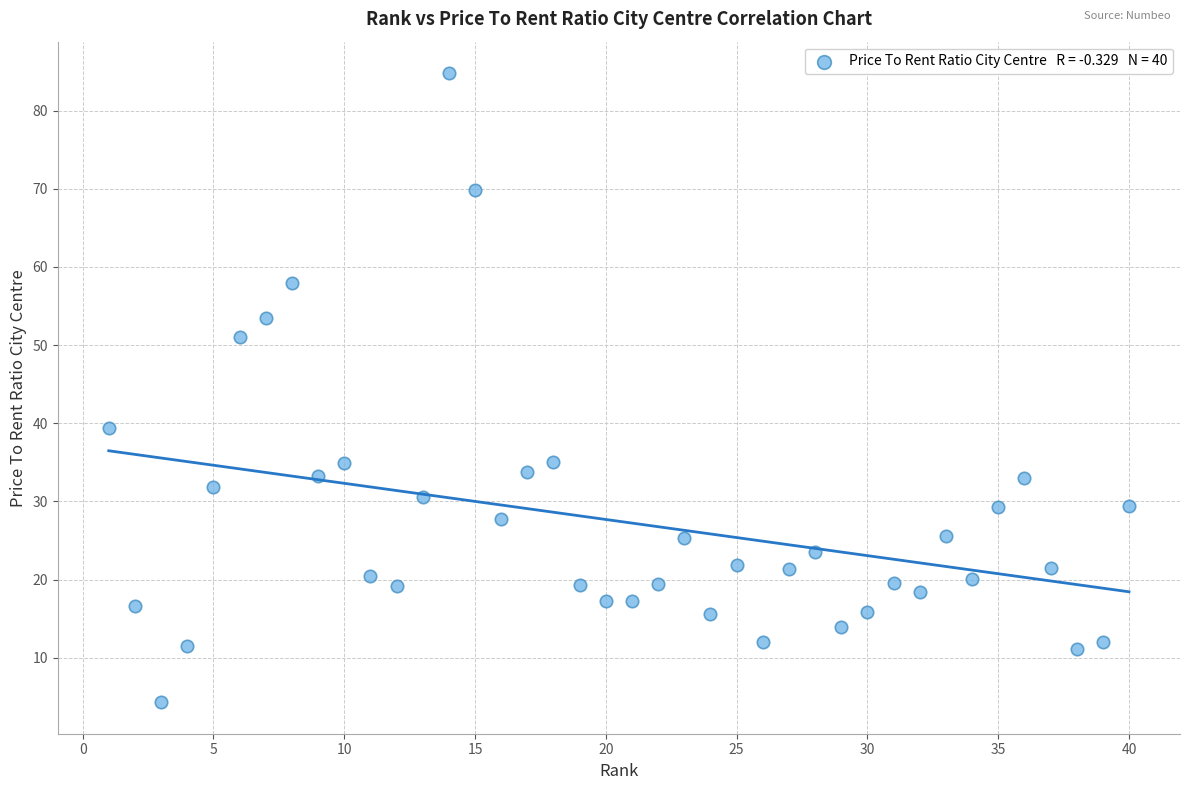

What is the range of Y values (max minus min)?

80.5